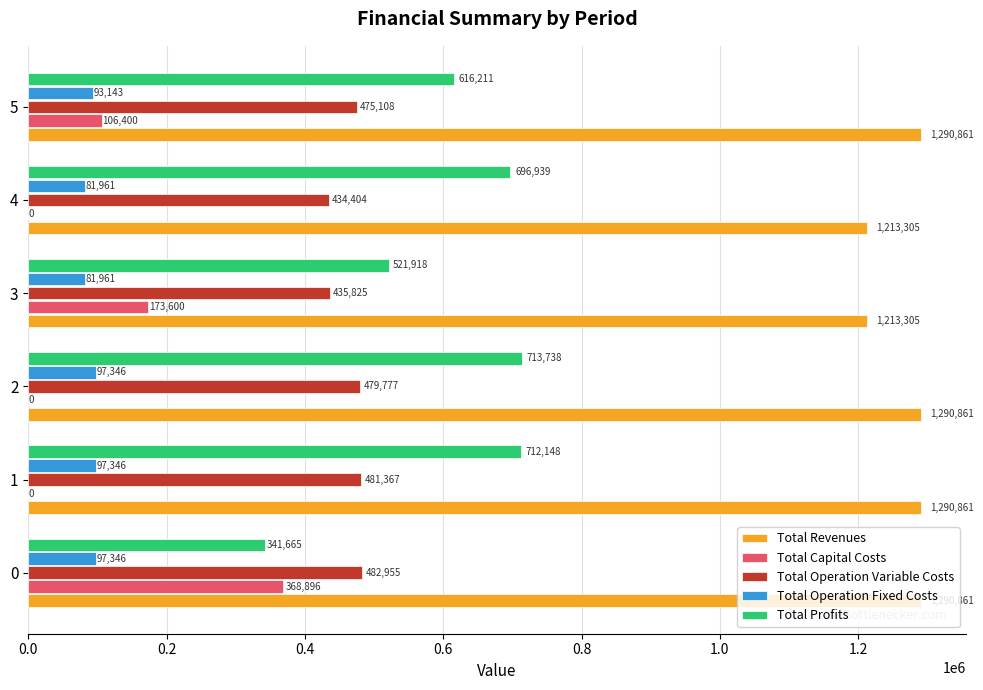

Which series changed the most between 3 and 5?

Total Profits